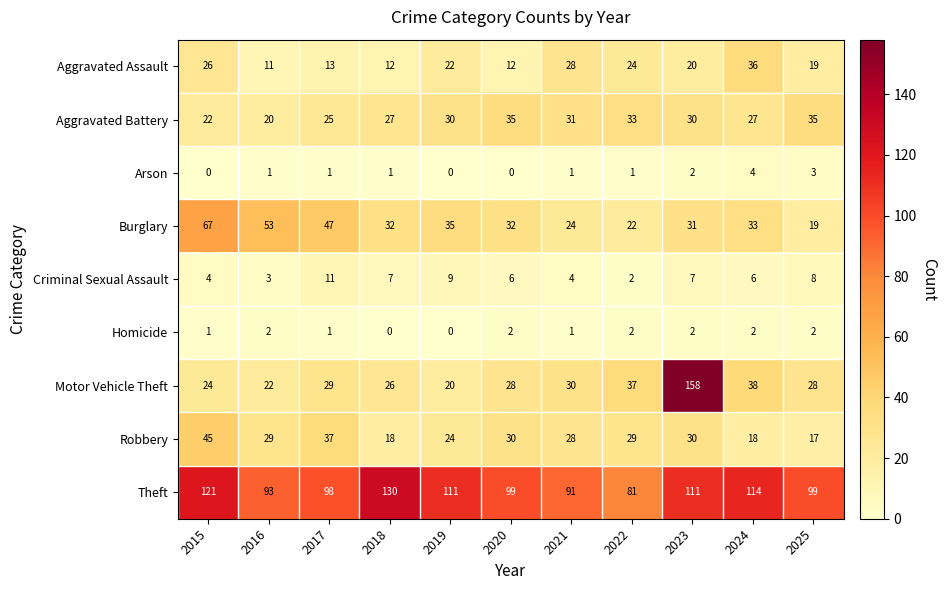

At which category does the chart reach its peak across all series?

2023